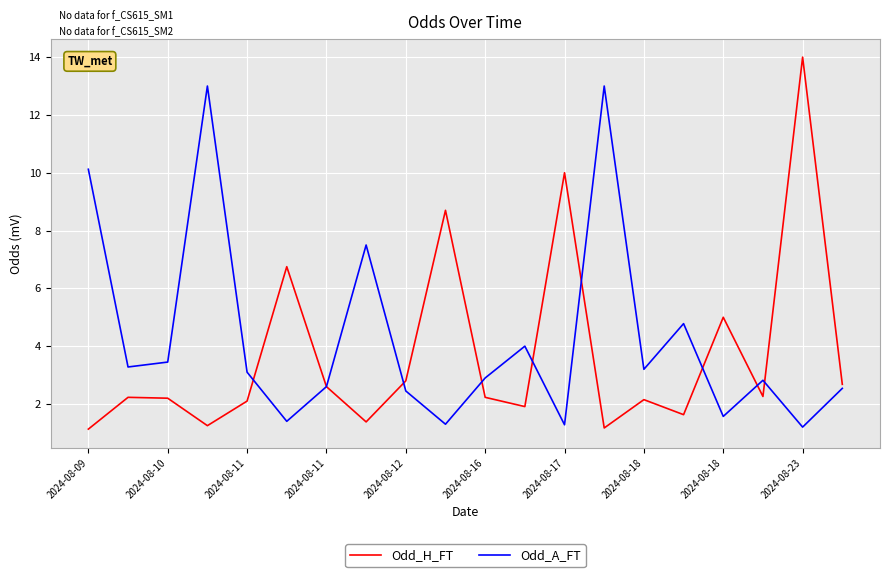

What is the lowest value of the Odd_H_FT series?

1.1